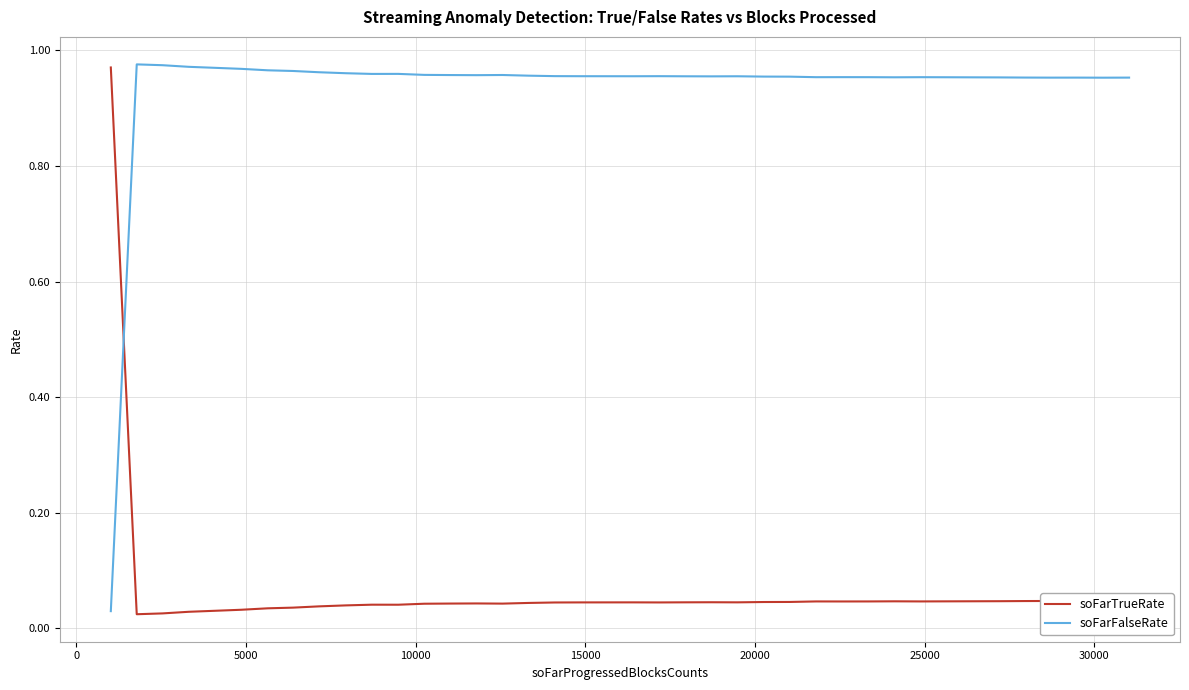

True or false: soFarTrueRate and soFarFalseRate intersect in this chart.

True